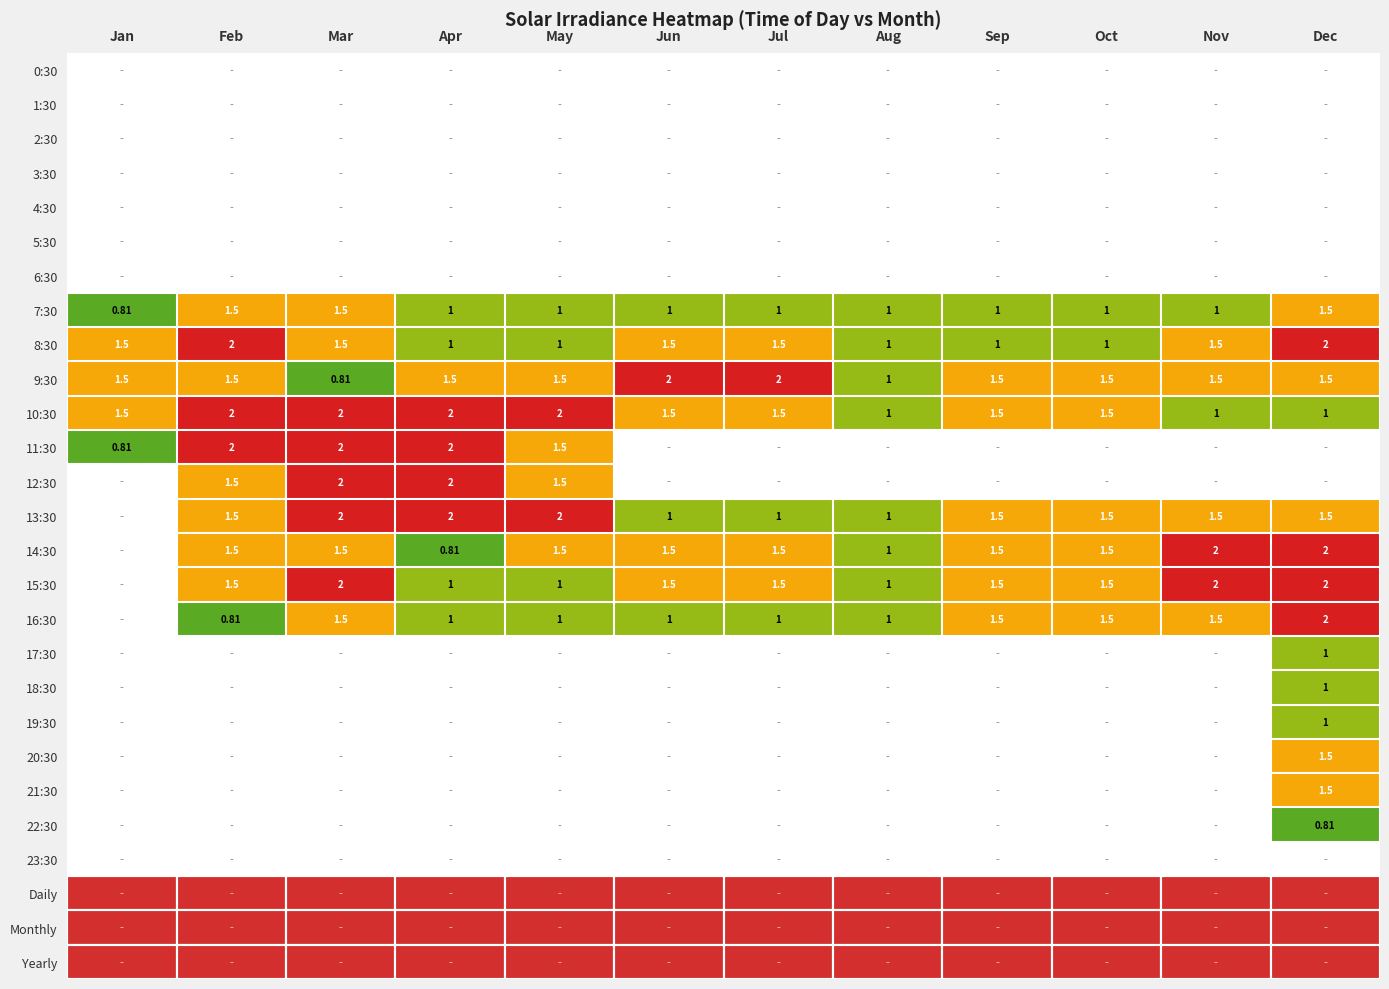

Is the value of 13:30 at Mar greater than the value of 21:30 at Dec?

Yes